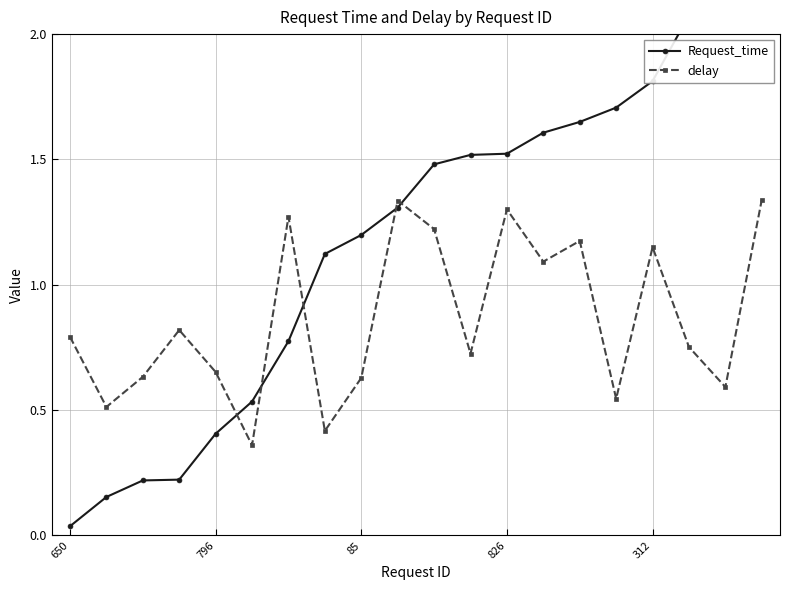

In delay, how many points are higher than both neighbors (excluding endpoints)?

6